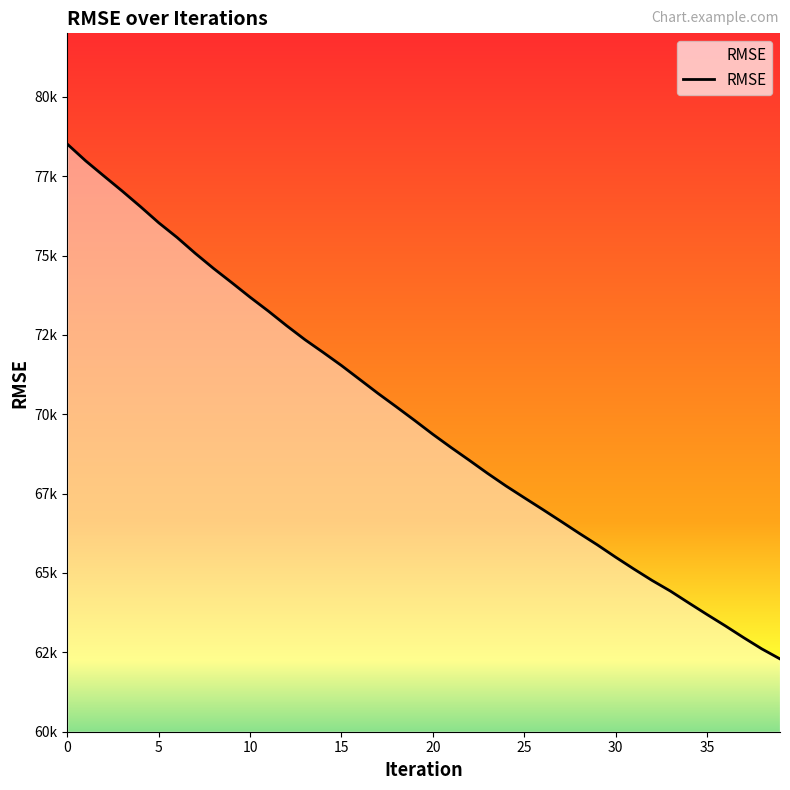

Is it true that the value at 15 is 97382.7?

False